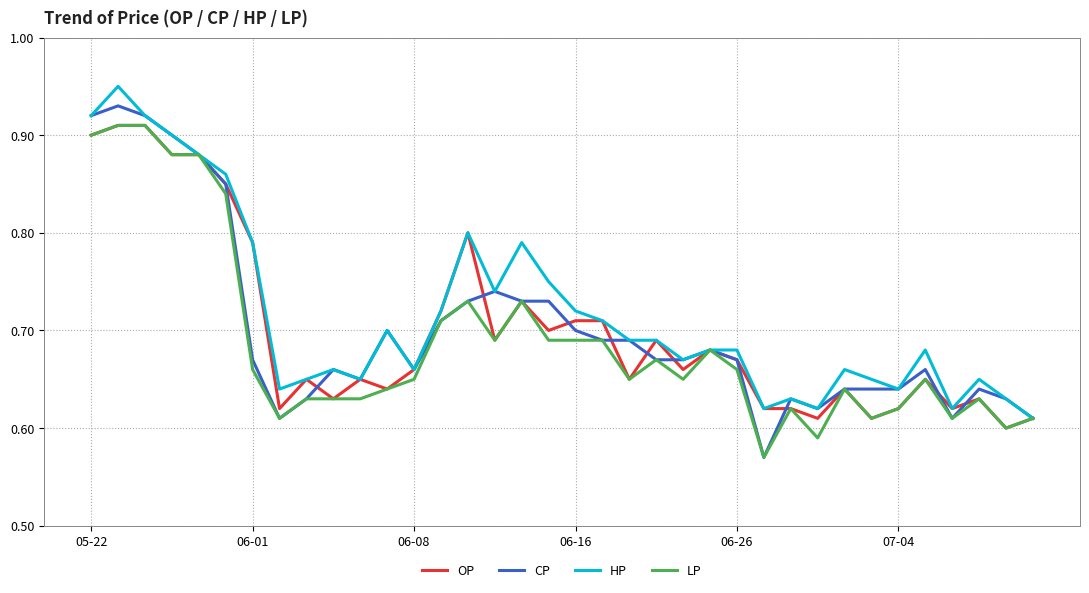

Which series has the widest spread of values?

CP